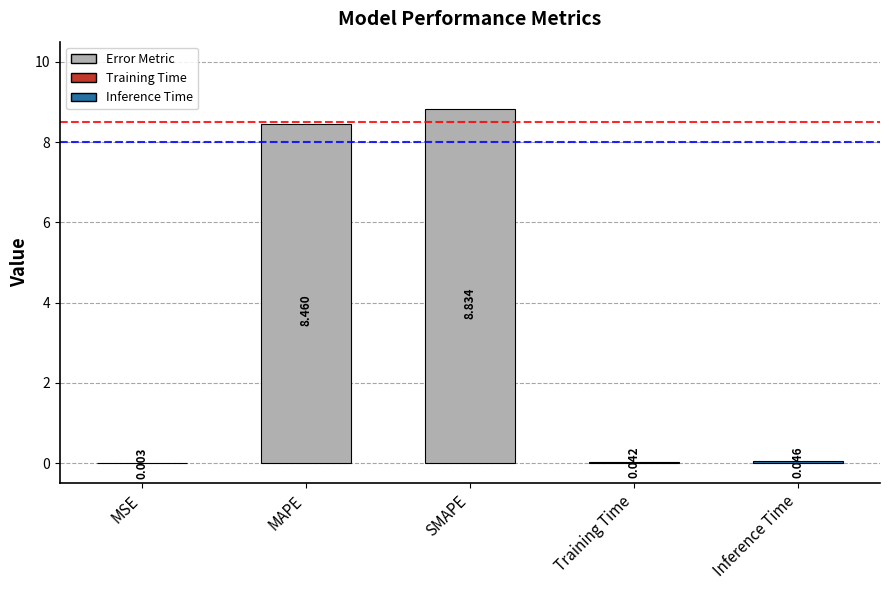

Which has a higher value, MSE or SMAPE?

SMAPE